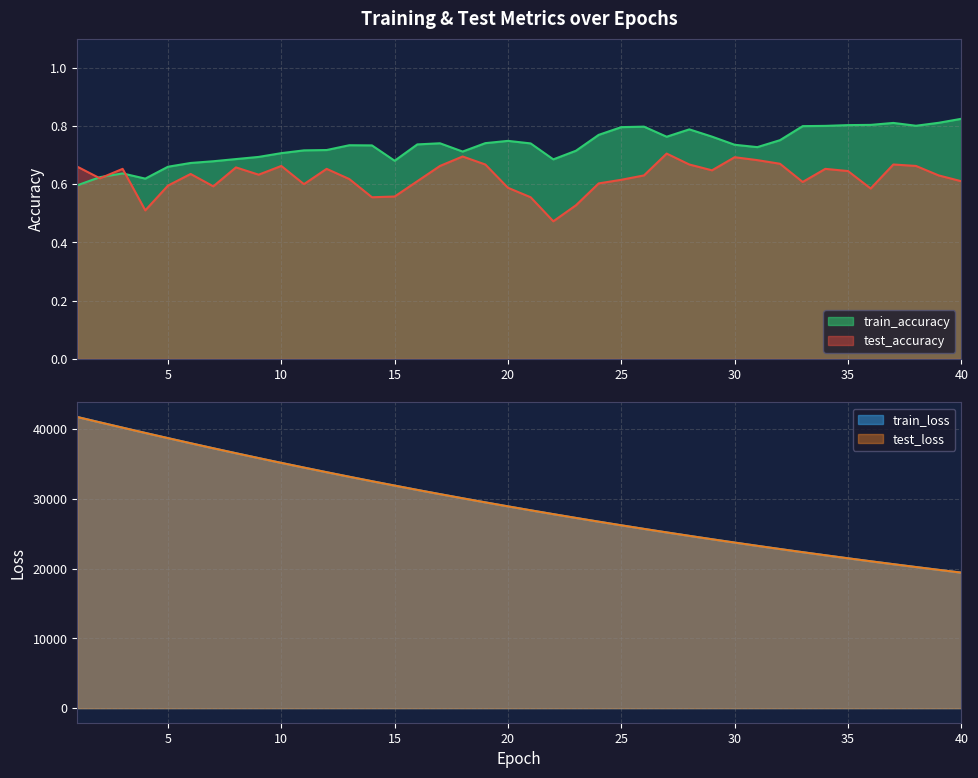

The value of train_accuracy at 40 is 0.8. True or false?

True